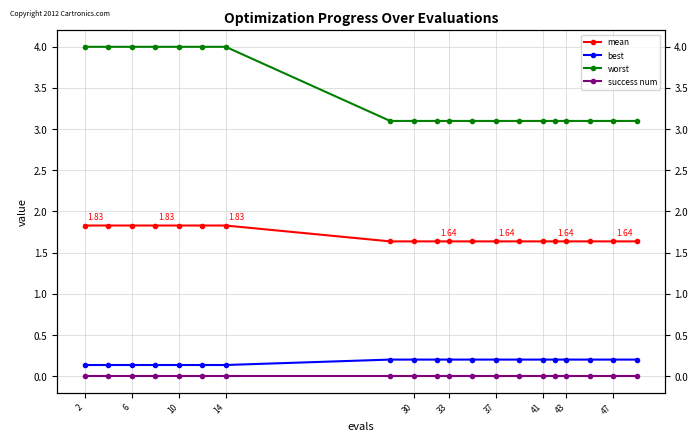

The best series shows 0.1 at 19. True or false?

False